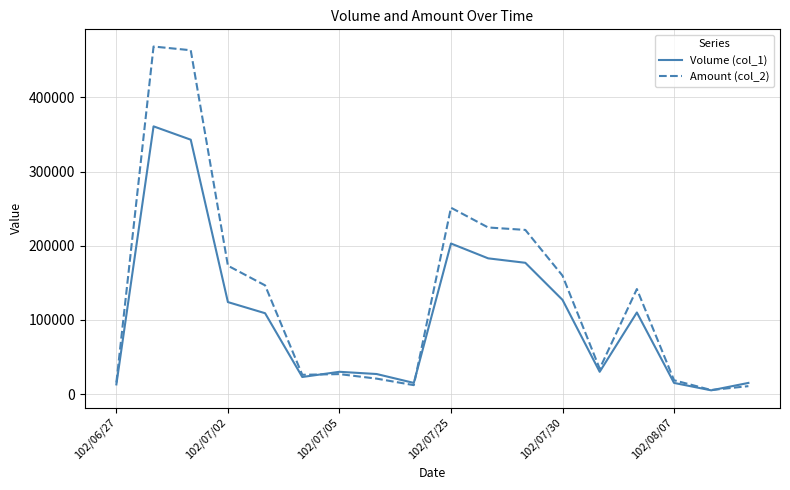

Which series has the largest total across all categories?

Amount (col_2)